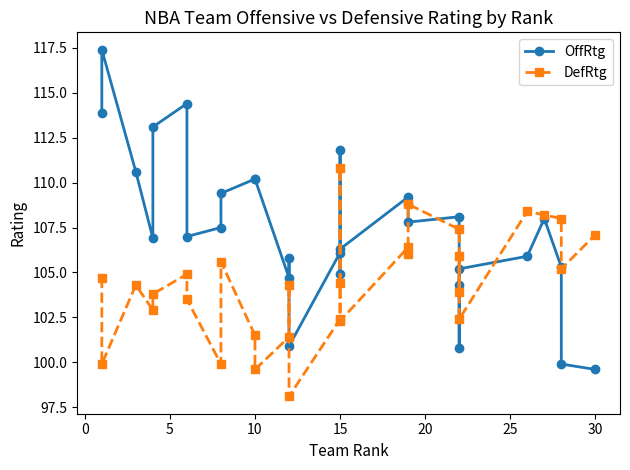

The value of OffRtg at 10 is 61.0. True or false?

False